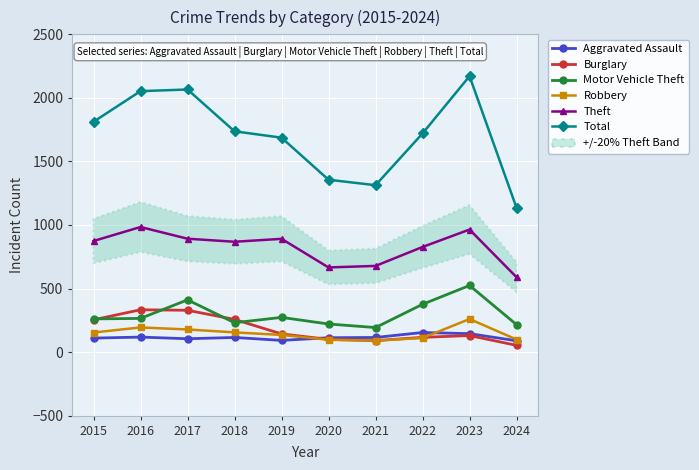

Reading left to right, list all the values displayed in this chart.

Aggravated Assault: 110	118	105	115	92	113	115	154	145	89
Burglary: 254	333	329	257	143	100	90	116	130	53
Motor Vehicle Theft: 261	265	411	231	273	221	193	376	524	216
Robbery: 154	194	178	155	135	97	91	111	260	99
Theft: 874	984	892	868	891	666	678	827	964	589
Total: 1812	2053	2066	1737	1687	1356	1313	1720	2171	1135